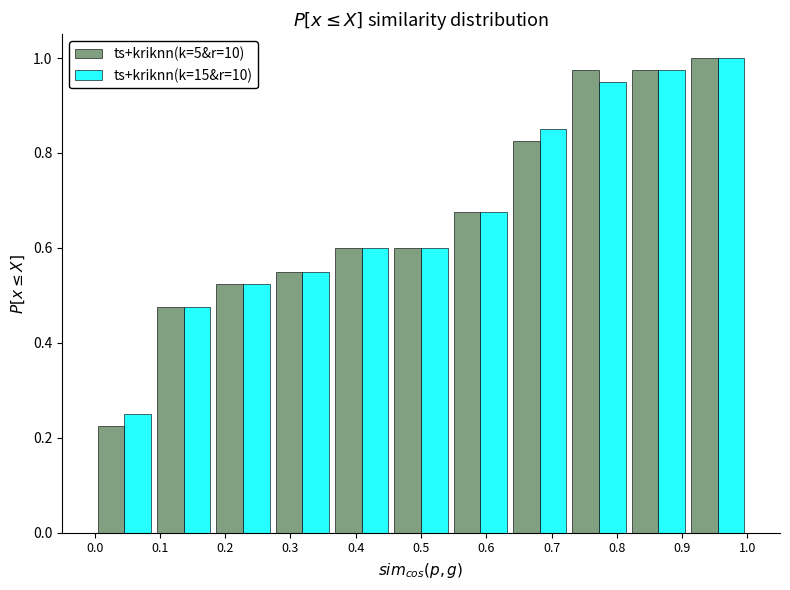

Reading left to right, transcribe this chart: for each range on the x-axis, give the height of each series' bar. Neither the bar edges nor the heights are printed on the chart, so give them approximately, as read against the axes.

0.00 to 0.09: ts+kriknn(k=5&r=10)=0.22	ts+kriknn(k=15&r=10)=0.26
0.09 to 0.18: ts+kriknn(k=5&r=10)=0.48	ts+kriknn(k=15&r=10)=0.48
0.18 to 0.27: ts+kriknn(k=5&r=10)=0.52	ts+kriknn(k=15&r=10)=0.52
0.27 to 0.36: ts+kriknn(k=5&r=10)=0.56	ts+kriknn(k=15&r=10)=0.56
0.36 to 0.45: ts+kriknn(k=5&r=10)=0.60	ts+kriknn(k=15&r=10)=0.60
0.45 to 0.55: ts+kriknn(k=5&r=10)=0.60	ts+kriknn(k=15&r=10)=0.60
0.55 to 0.64: ts+kriknn(k=5&r=10)=0.68	ts+kriknn(k=15&r=10)=0.68
0.64 to 0.73: ts+kriknn(k=5&r=10)=0.82	ts+kriknn(k=15&r=10)=0.86
0.73 to 0.82: ts+kriknn(k=5&r=10)=0.98	ts+kriknn(k=15&r=10)=0.96
0.82 to 0.91: ts+kriknn(k=5&r=10)=0.98	ts+kriknn(k=15&r=10)=0.98
0.91 to 1.00: ts+kriknn(k=5&r=10)=1.00	ts+kriknn(k=15&r=10)=1.00